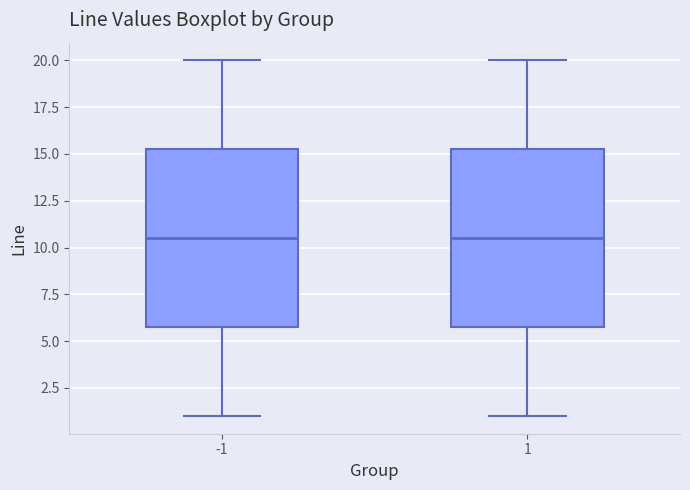

Where is the upper edge of the box at x = 1 on the y-axis? The values are not printed on the chart, so give them approximately, as read against the axis.

15.5